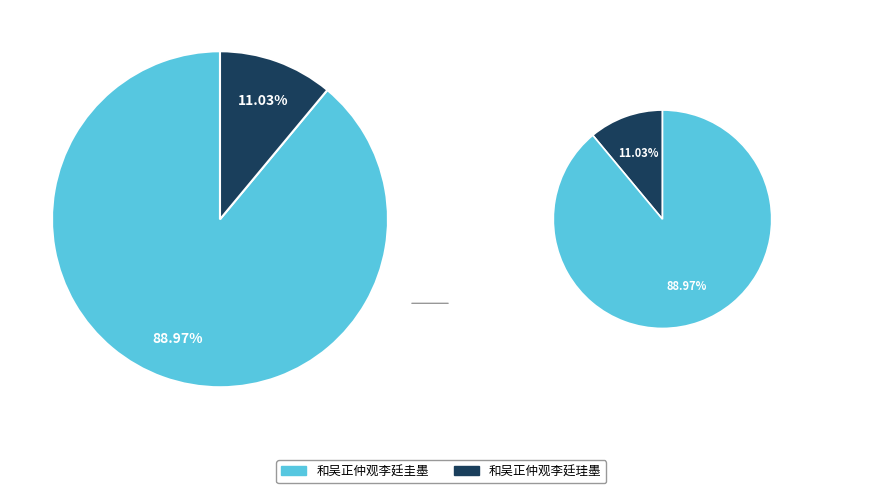

To the nearest percent, what is the difference between the largest and smallest slice percentages?

78%